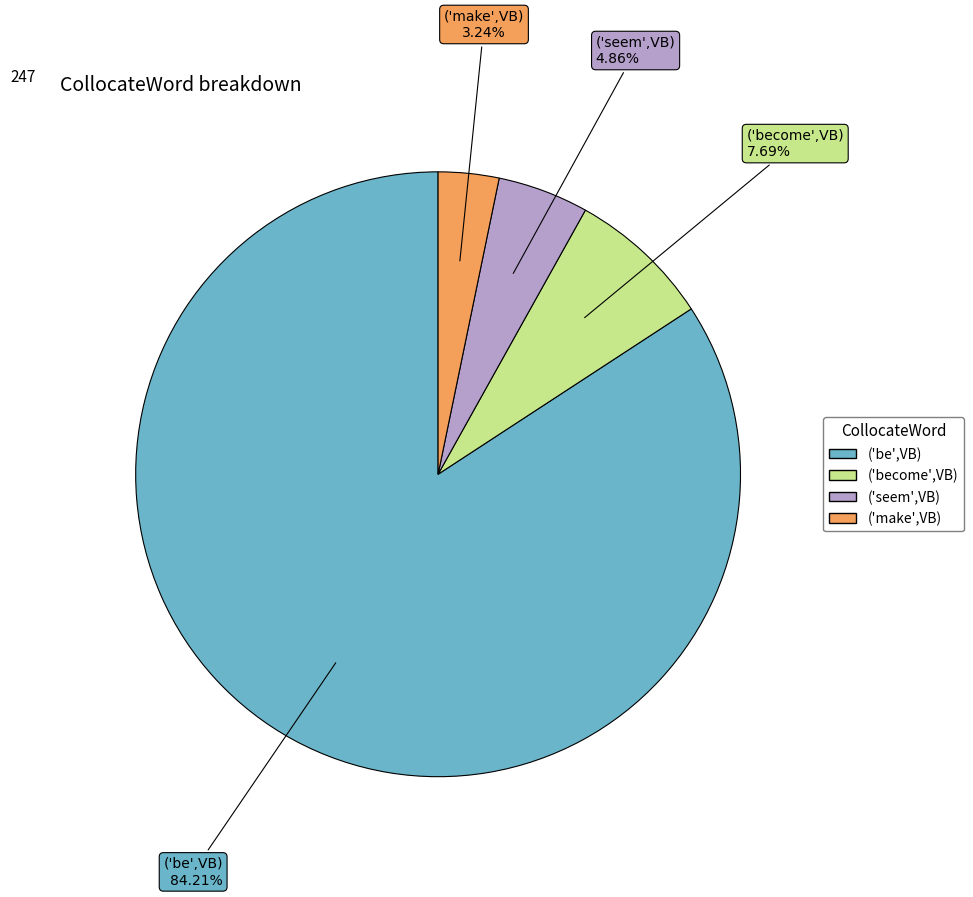

To the nearest percent, what is the difference between the largest and smallest slice percentages?

81%